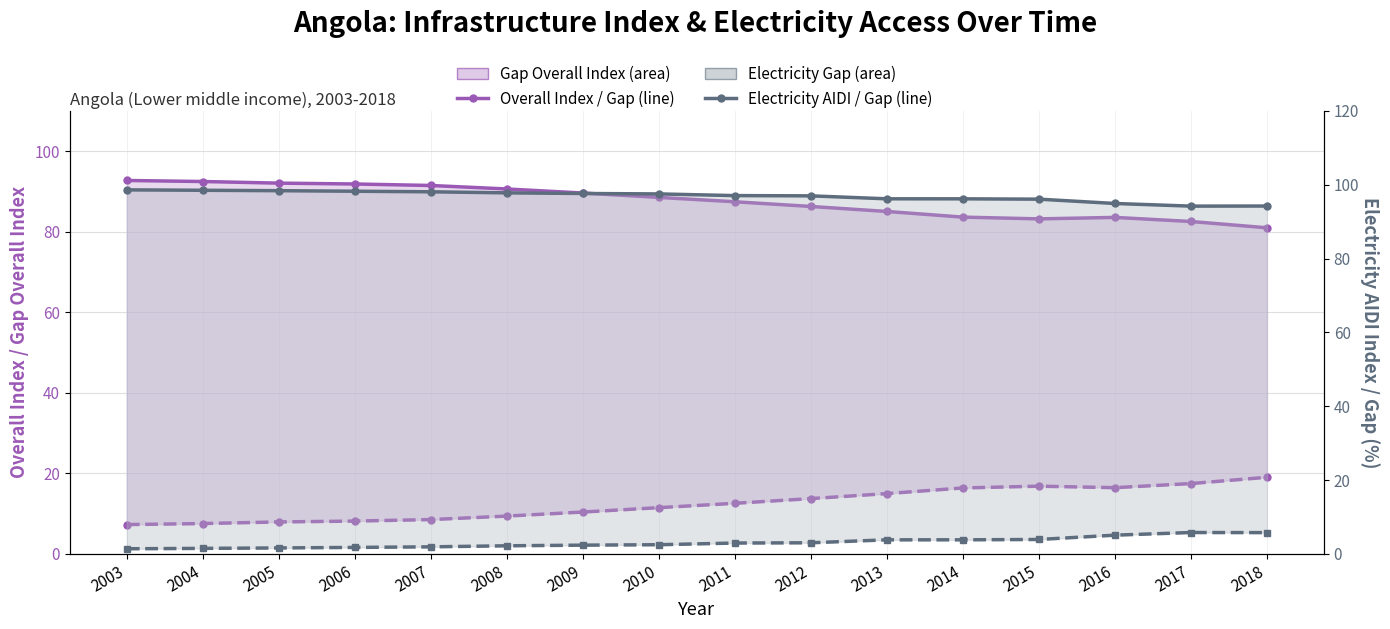

At which label does Overall Index first exceed 12?

2011